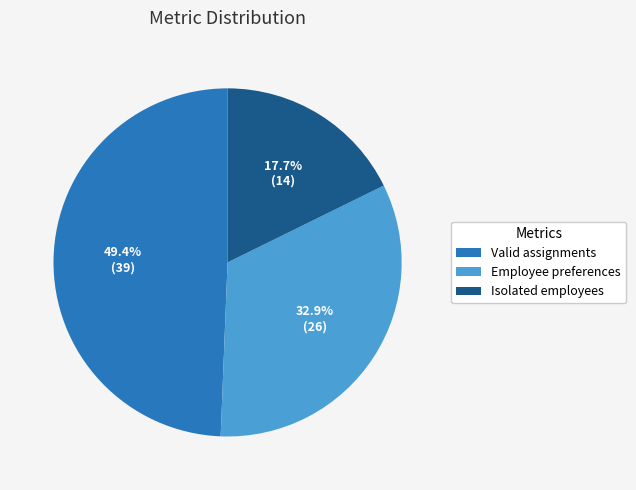

Rank the categories by value from highest to lowest.

Valid assignments, Employee preferences, Isolated employees